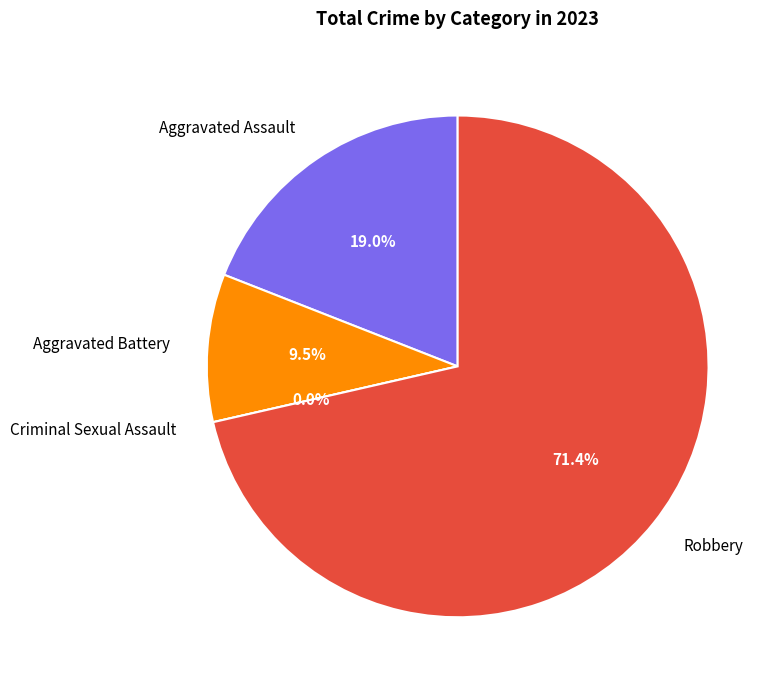

How many segments does this pie chart have?

4